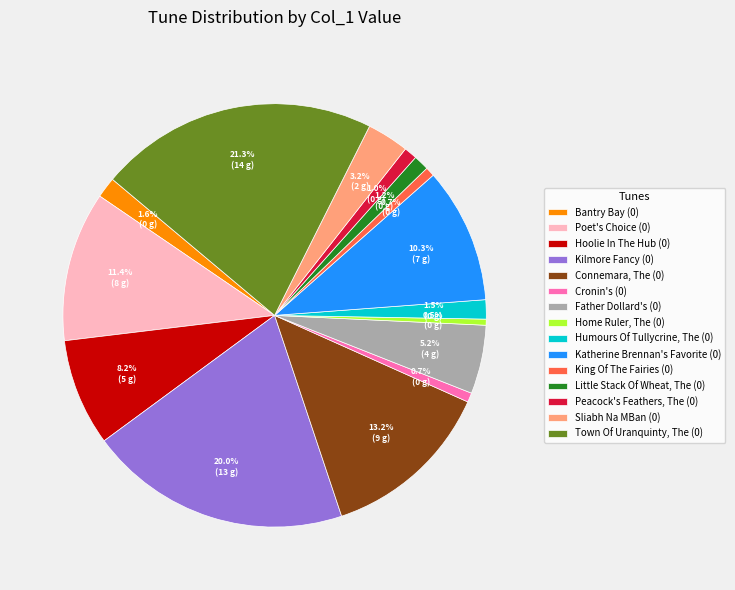

How many segments does this pie chart have?

15